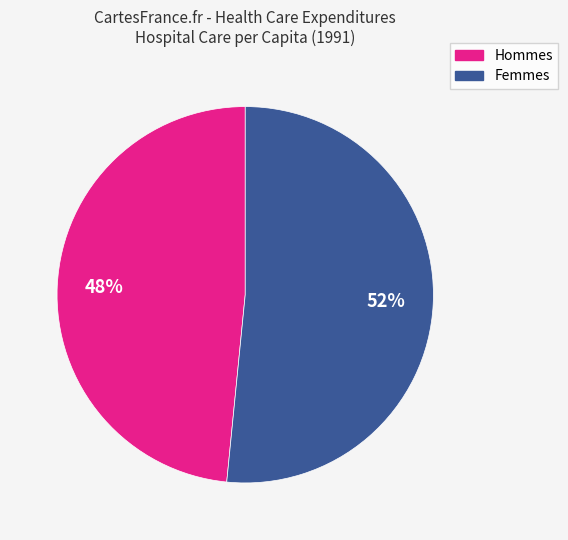

To the nearest percent, what is the average slice percentage?

50%